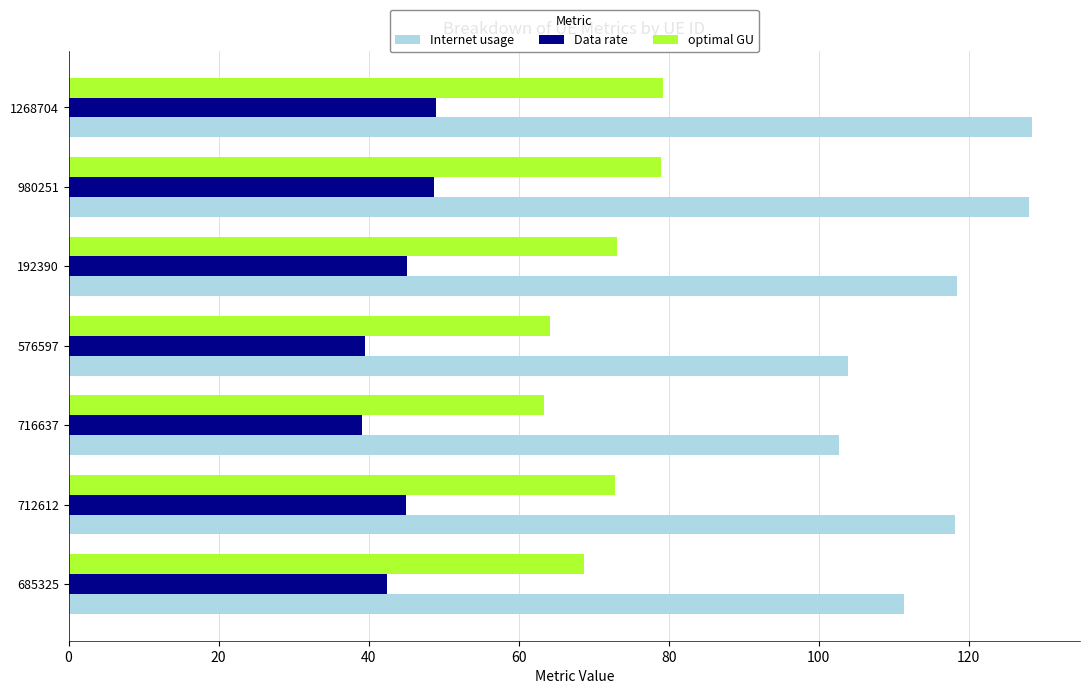

What is the minimum value for Data rate?

39.1